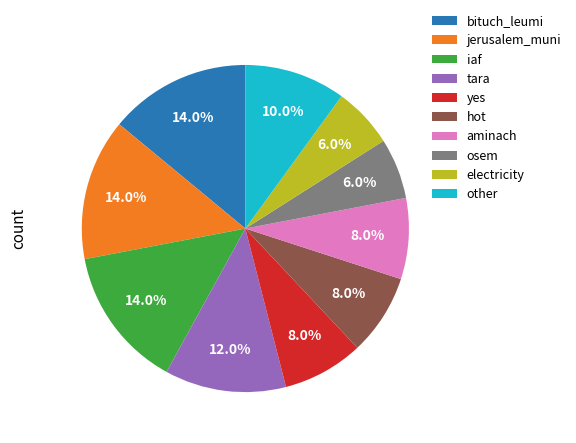

Combined, do aminach and bituch_leumi account for over 50%?

No